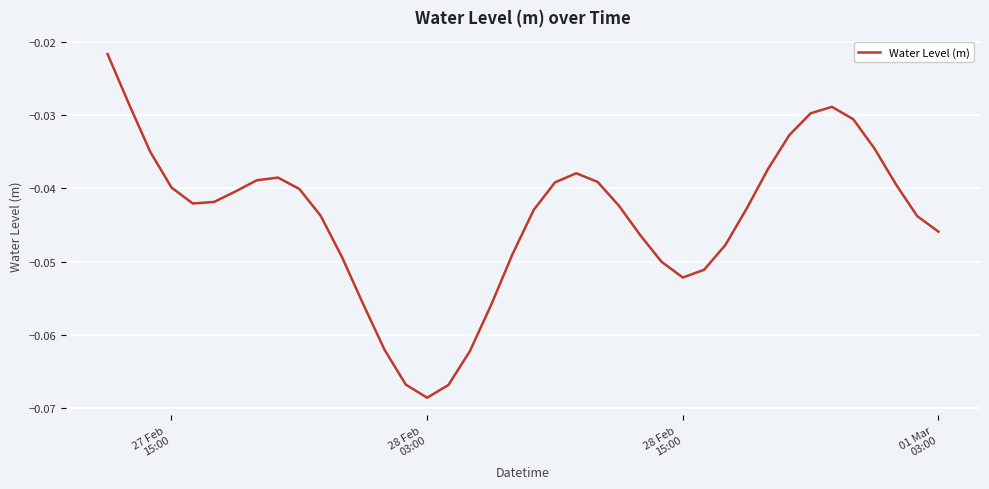

Reading left to right, transcribe all the data shown in this chart.

-0.0	-0.0	-0.0	-0.0	-0.0	-0.0	-0.0	-0.0	-0.0	-0.0	-0.0	-0.0	-0.1	-0.1	-0.1	-0.1	-0.1	-0.1	-0.1	-0.0	-0.0	-0.0	-0.0	-0.0	-0.0	-0.0	-0.1	-0.1	-0.1	-0.0	-0.0	-0.0	-0.0	-0.0	-0.0	-0.0	-0.0	-0.0	-0.0	-0.0